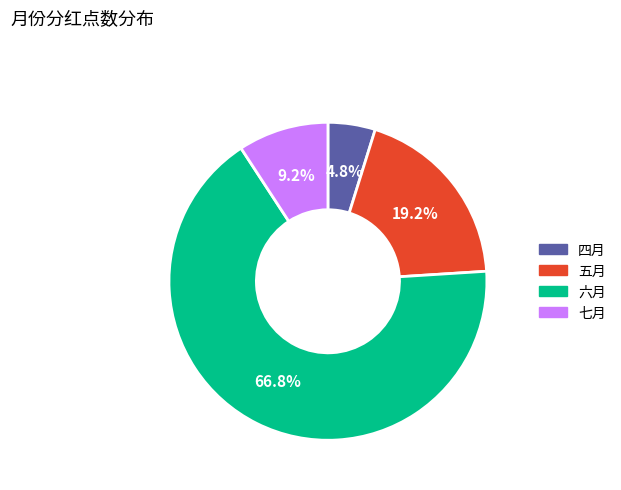

Between 六月 and 五月, which is larger?

六月